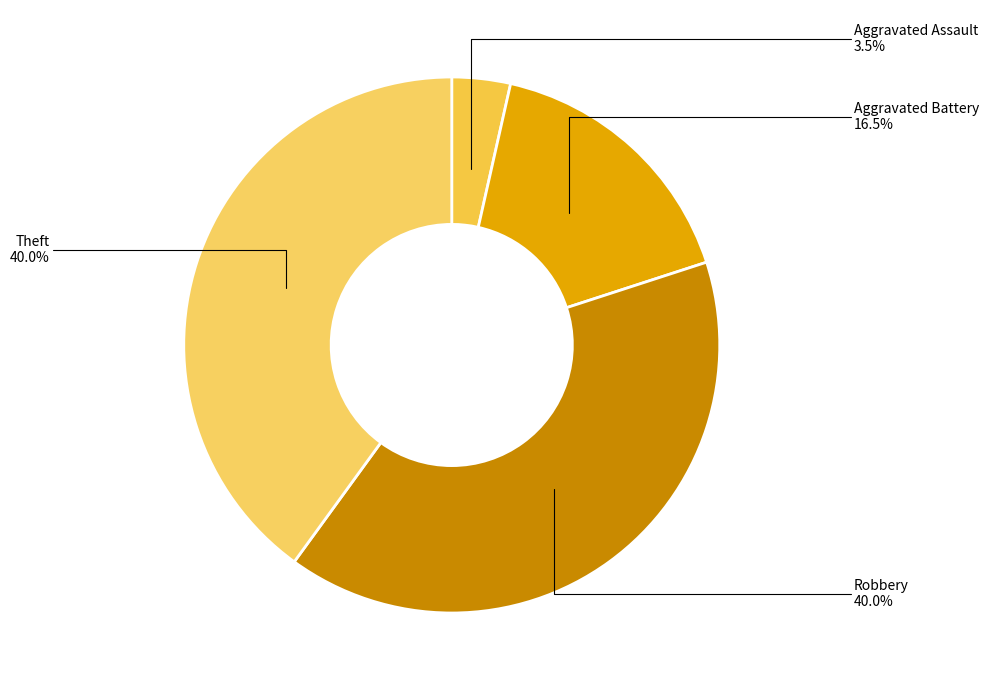

Does any single category account for the majority?

No